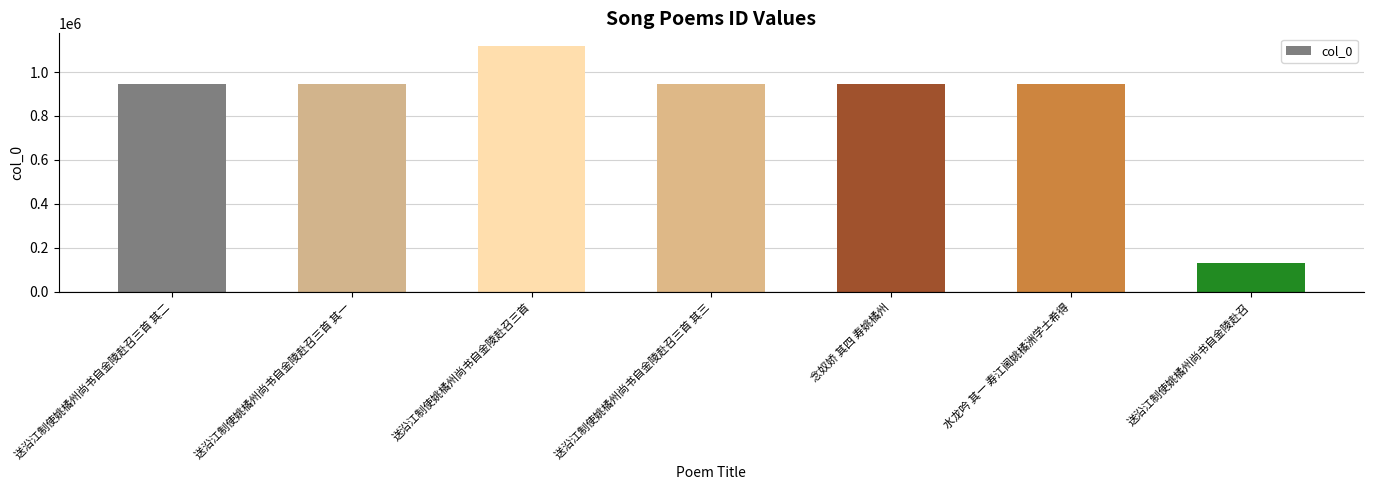

What is the change in value from 送沿江制使姚橘州尚书自金陵赴召三首 其一 to 念奴娇 其四 寿姚橘州?

+495